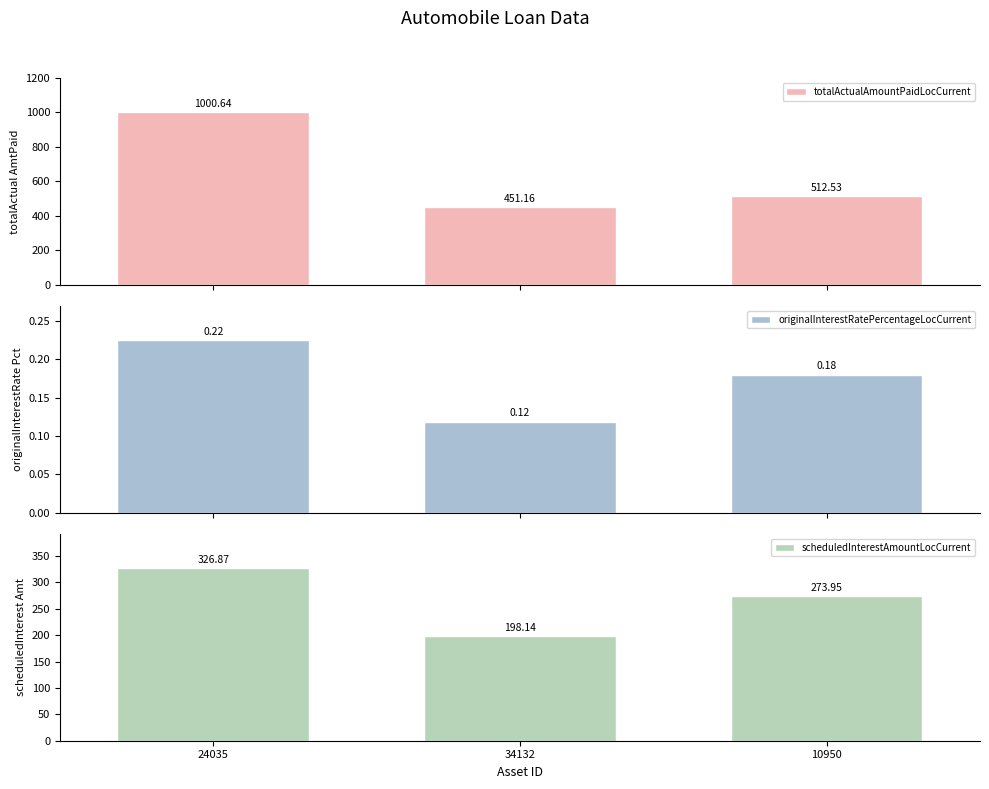

Is the value of originalInterestRatePercentageLocCurrent at 34132 greater than the value of totalActualAmountPaidLocCurrent at 24035?

No